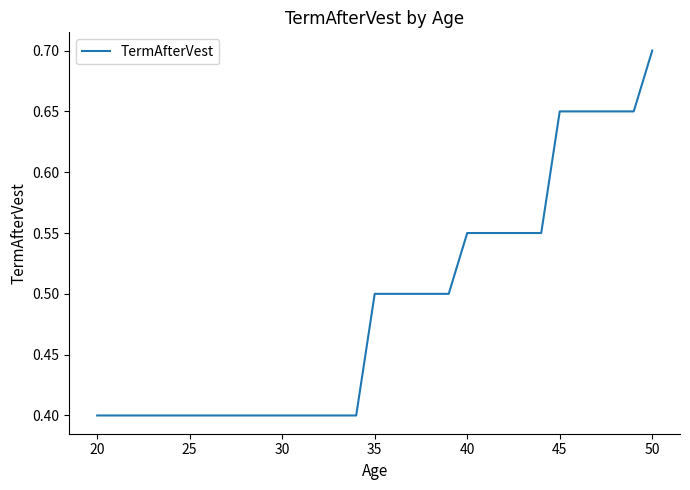

What is the minimum value shown in the chart?

0.4